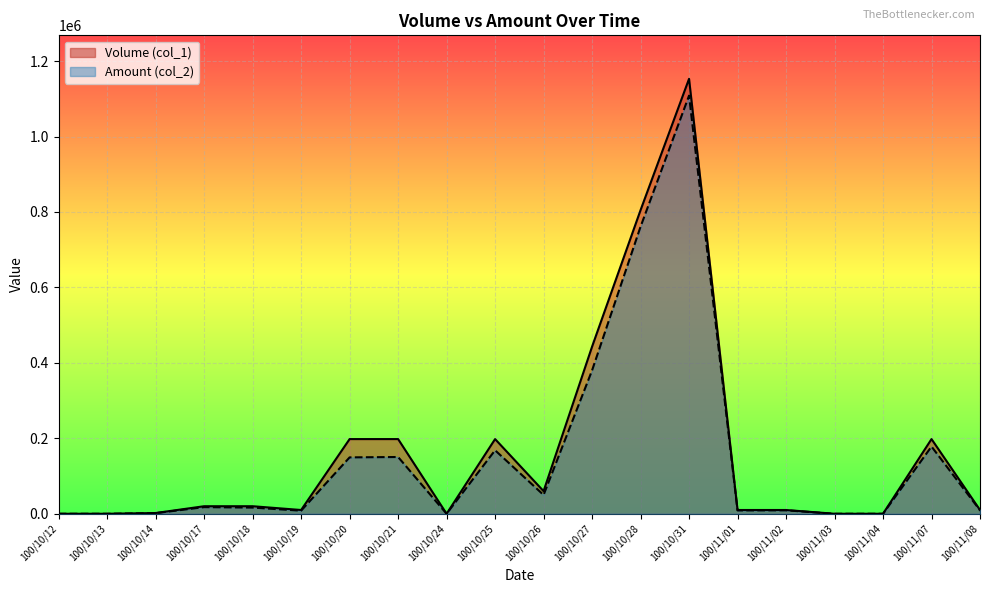

What is the sum of all Amount (col_2) values?

3016990